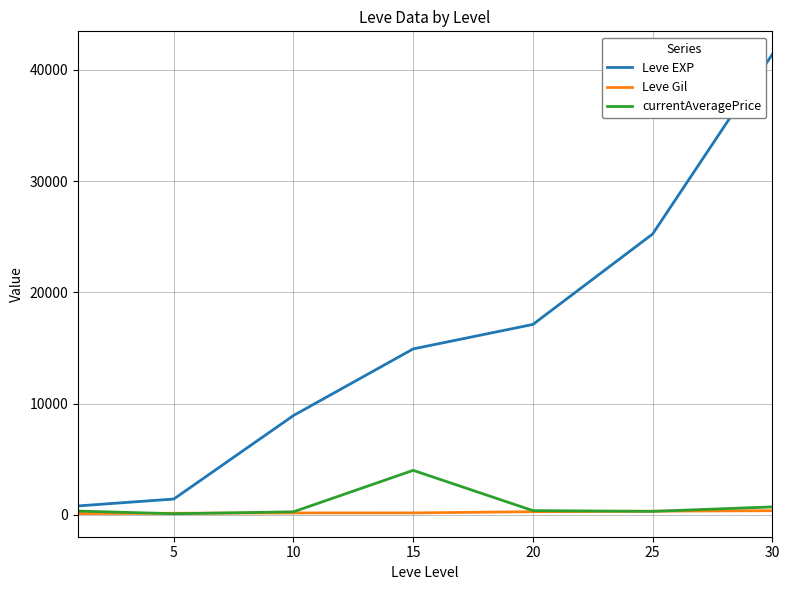

Does the chart have visible grid lines?

Yes